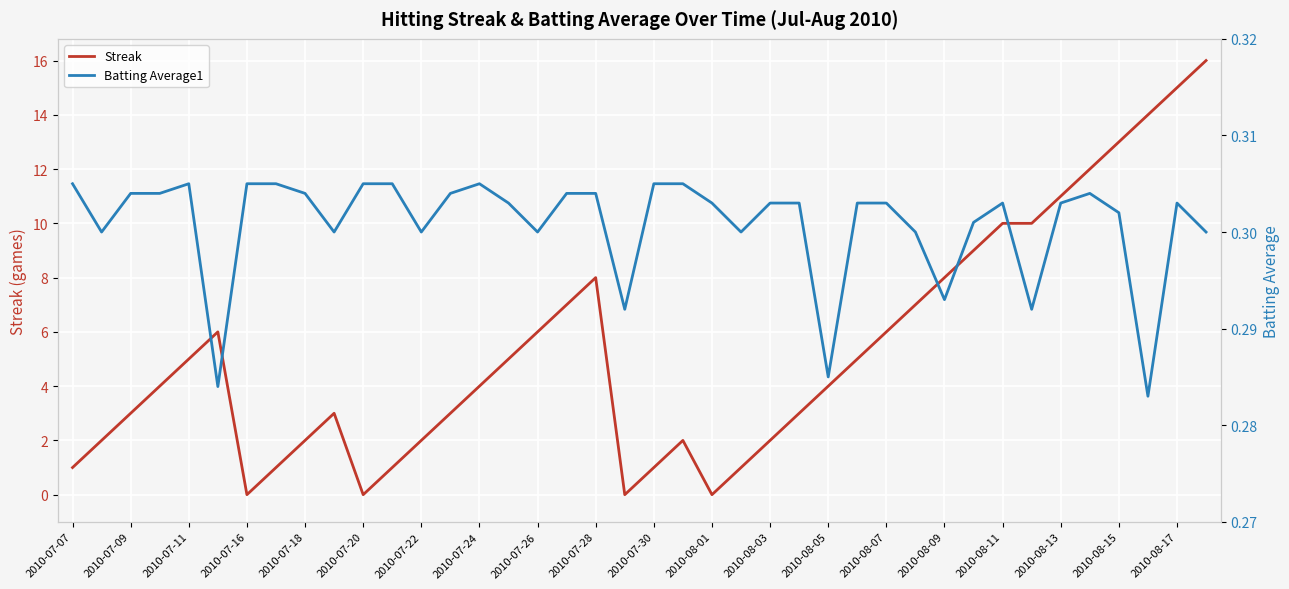

The value of Streak at 2010-08-15 is 13. True or false?

True